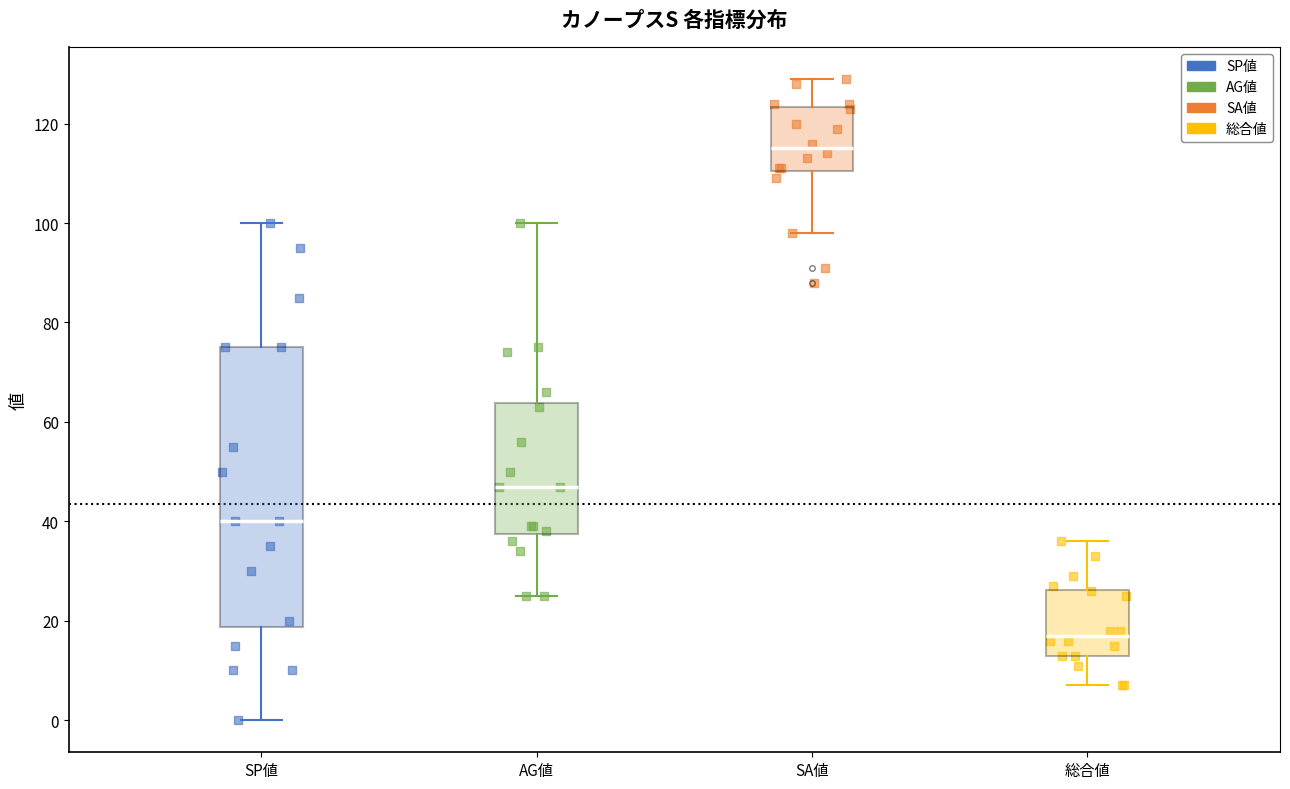

Reading left to right, read every box against the y-axis: the position of its median line, the range the box covers, and the ends of its whiskers. The values are not printed on the chart, so give them approximately, as read against the axis.

SP値: median 40, box 18 to 76, whiskers 0 to 100
AG値: median 48, box 38 to 64, whiskers 26 to 100
SA値: median 116, box 110 to 124, whiskers 98 to 130
総合値: median 18, box 14 to 26, whiskers 8 to 36